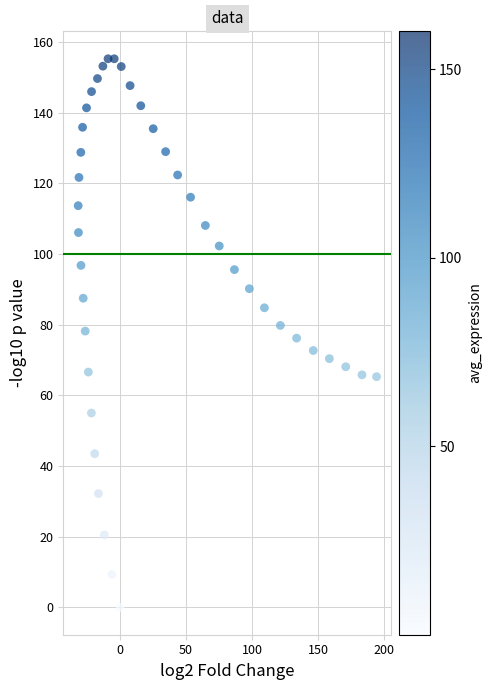

What is the range of X values (max minus min)?

225.9